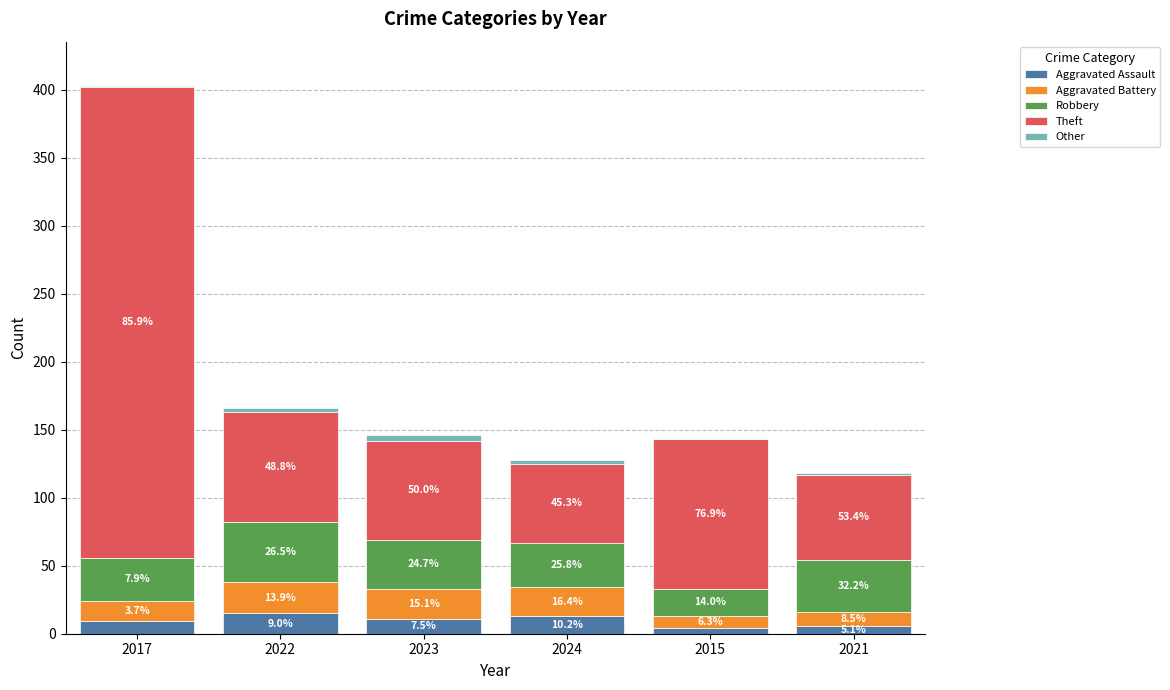

Does the chart contain stacked bars?

Yes